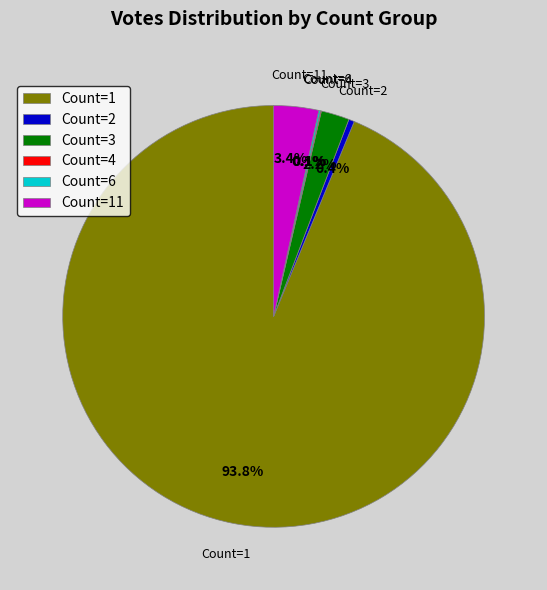

Combined, do Count=2 and Count=3 account for over 50%?

No